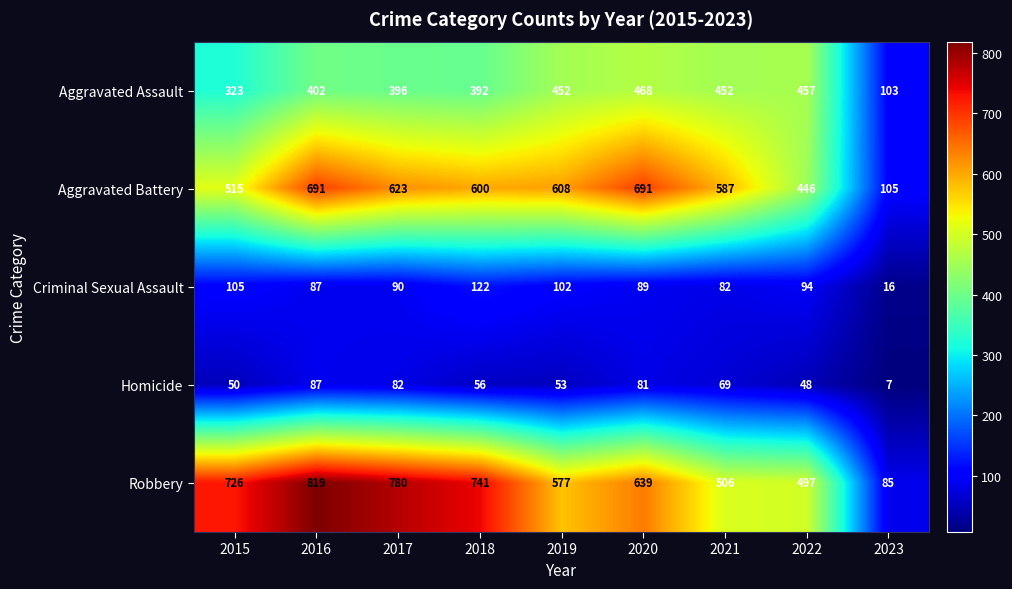

Which series has the widest spread of values?

Robbery